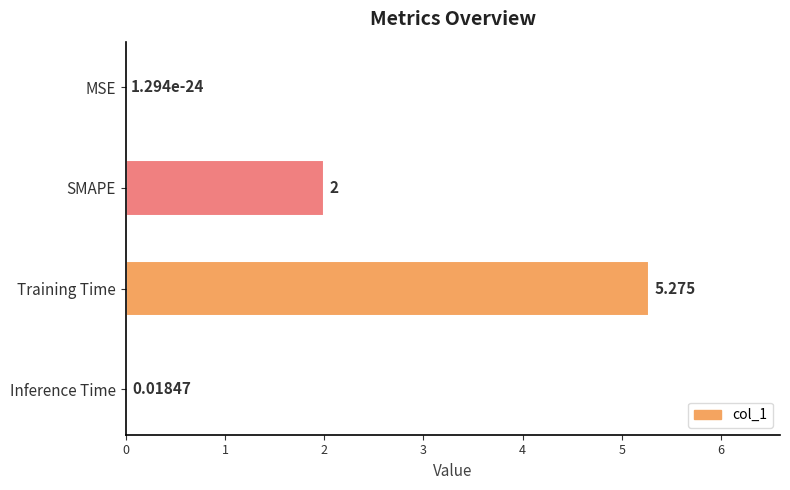

How many data points does each series have?

4